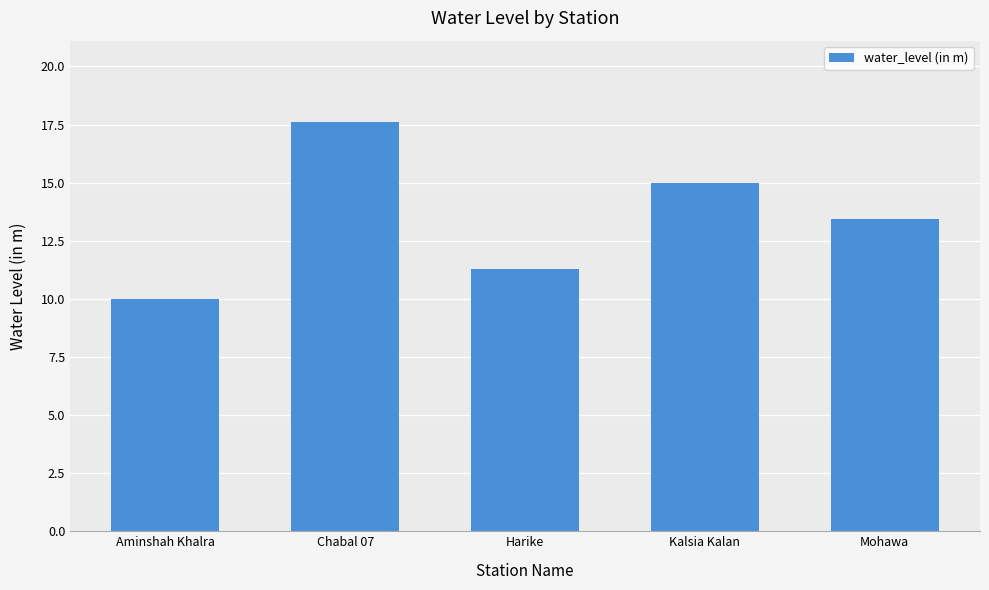

What is the difference between the maximum and minimum values?

7.6